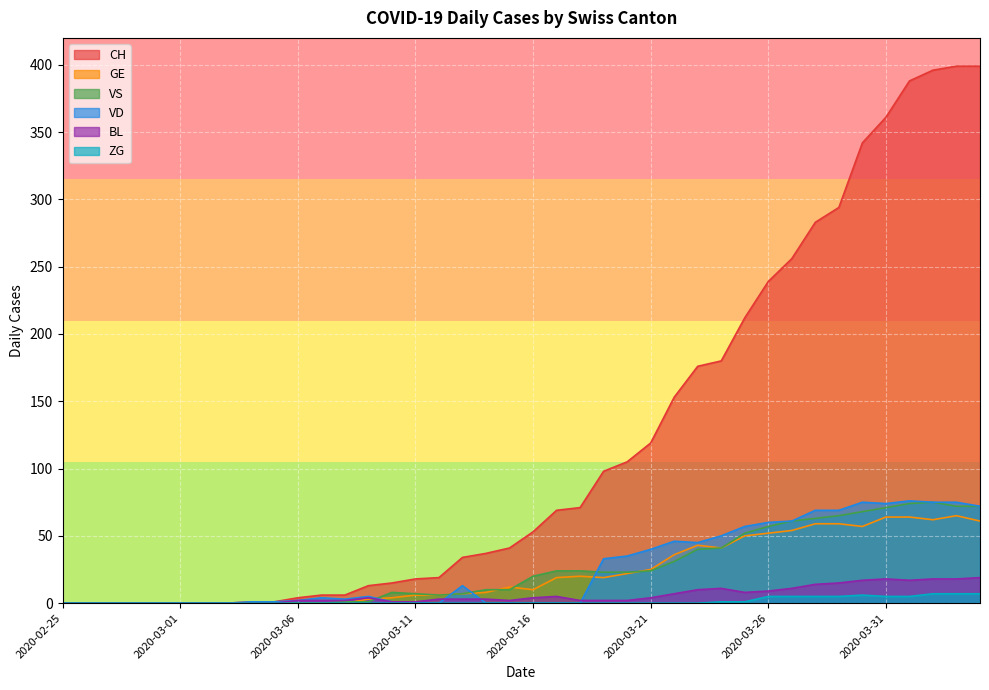

Reading left to right, list all the values displayed in this chart.

CH: 2020-02-25=0	2020-02-26=0	2020-02-27=0	2020-02-28=0	2020-02-29=0	2020-03-01=0	2020-03-02=0	2020-03-03=0	2020-03-04=1	2020-03-05=1	2020-03-06=4	2020-03-07=6	2020-03-08=6	2020-03-09=13	2020-03-10=15	2020-03-11=18	2020-03-12=19	2020-03-13=34	2020-03-14=37	2020-03-15=41	2020-03-16=53	2020-03-17=69	2020-03-18=71	2020-03-19=98	2020-03-20=105	2020-03-21=119	2020-03-22=153	2020-03-23=176	2020-03-24=180	2020-03-25=212	2020-03-26=239	2020-03-27=256	2020-03-28=283	2020-03-29=294	2020-03-30=342	2020-03-31=361	2020-04-01=388	2020-04-02=396	2020-04-03=399	2020-04-04=399
GE: 2020-02-25=0	2020-02-26=0	2020-02-27=0	2020-02-28=0	2020-02-29=0	2020-03-01=0	2020-03-02=0	2020-03-03=0	2020-03-04=0	2020-03-05=0	2020-03-06=0	2020-03-07=0	2020-03-08=0	2020-03-09=3	2020-03-10=4	2020-03-11=6	2020-03-12=6	2020-03-13=7	2020-03-14=8	2020-03-15=12	2020-03-16=10	2020-03-17=19	2020-03-18=20	2020-03-19=19	2020-03-20=22	2020-03-21=25	2020-03-22=36	2020-03-23=43	2020-03-24=41	2020-03-25=50	2020-03-26=52	2020-03-27=54	2020-03-28=59	2020-03-29=59	2020-03-30=57	2020-03-31=64	2020-04-01=64	2020-04-02=62	2020-04-03=65	2020-04-04=61
VS: 2020-02-25=0	2020-02-26=0	2020-02-27=0	2020-02-28=0	2020-02-29=0	2020-03-01=0	2020-03-02=0	2020-03-03=0	2020-03-04=0	2020-03-05=0	2020-03-06=0	2020-03-07=0	2020-03-08=1	2020-03-09=1	2020-03-10=8	2020-03-11=7	2020-03-12=6	2020-03-13=7	2020-03-14=10	2020-03-15=10	2020-03-16=20	2020-03-17=24	2020-03-18=24	2020-03-19=23	2020-03-20=23	2020-03-21=24	2020-03-22=31	2020-03-23=40	2020-03-24=41	2020-03-25=52	2020-03-26=57	2020-03-27=61	2020-03-28=63	2020-03-29=65	2020-03-30=68	2020-03-31=71	2020-04-01=74	2020-04-02=75	2020-04-03=72	2020-04-04=72
VD: 2020-02-25=0	2020-02-26=0	2020-02-27=0	2020-02-28=0	2020-02-29=0	2020-03-01=0	2020-03-02=0	2020-03-03=0	2020-03-04=1	2020-03-05=1	2020-03-06=2	2020-03-07=4	2020-03-08=3	2020-03-09=5	2020-03-10=1	2020-03-11=0	2020-03-12=0	2020-03-13=13	2020-03-14=0	2020-03-15=0	2020-03-16=0	2020-03-17=0	2020-03-18=0	2020-03-19=33	2020-03-20=35	2020-03-21=40	2020-03-22=46	2020-03-23=45	2020-03-24=50	2020-03-25=57	2020-03-26=60	2020-03-27=61	2020-03-28=69	2020-03-29=69	2020-03-30=75	2020-03-31=74	2020-04-01=76	2020-04-02=75	2020-04-03=75	2020-04-04=72
BL: 2020-02-25=0	2020-02-26=0	2020-02-27=0	2020-02-28=0	2020-02-29=0	2020-03-01=0	2020-03-02=0	2020-03-03=0	2020-03-04=0	2020-03-05=0	2020-03-06=2	2020-03-07=2	2020-03-08=2	2020-03-09=4	2020-03-10=1	2020-03-11=1	2020-03-12=3	2020-03-13=3	2020-03-14=3	2020-03-15=2	2020-03-16=4	2020-03-17=5	2020-03-18=2	2020-03-19=2	2020-03-20=2	2020-03-21=4	2020-03-22=7	2020-03-23=10	2020-03-24=11	2020-03-25=8	2020-03-26=9	2020-03-27=11	2020-03-28=14	2020-03-29=15	2020-03-30=17	2020-03-31=18	2020-04-01=17	2020-04-02=18	2020-04-03=18	2020-04-04=19
ZG: 2020-02-25=0	2020-02-26=0	2020-02-27=0	2020-02-28=0	2020-02-29=0	2020-03-01=0	2020-03-02=0	2020-03-03=0	2020-03-04=0	2020-03-05=0	2020-03-06=0	2020-03-07=0	2020-03-08=0	2020-03-09=0	2020-03-10=0	2020-03-11=0	2020-03-12=0	2020-03-13=0	2020-03-14=0	2020-03-15=0	2020-03-16=0	2020-03-17=0	2020-03-18=0	2020-03-19=0	2020-03-20=0	2020-03-21=0	2020-03-22=0	2020-03-23=0	2020-03-24=1	2020-03-25=1	2020-03-26=5	2020-03-27=5	2020-03-28=5	2020-03-29=5	2020-03-30=6	2020-03-31=5	2020-04-01=5	2020-04-02=7	2020-04-03=7	2020-04-04=7